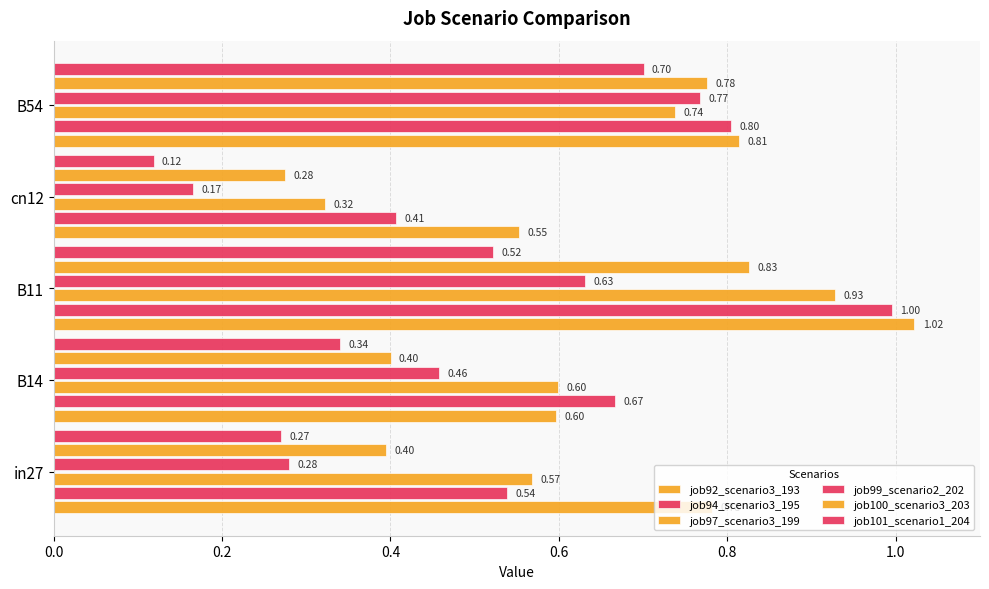

Reading right to left, list all the values displayed in this chart.

job92_scenario3_193: 0.8	0.6	1.0	0.6	0.8
job94_scenario3_195: 0.8	0.4	1.0	0.7	0.5
job97_scenario3_199: 0.7	0.3	0.9	0.6	0.6
job99_scenario2_202: 0.8	0.2	0.6	0.5	0.3
job100_scenario3_203: 0.8	0.3	0.8	0.4	0.4
job101_scenario1_204: 0.7	0.1	0.5	0.3	0.3